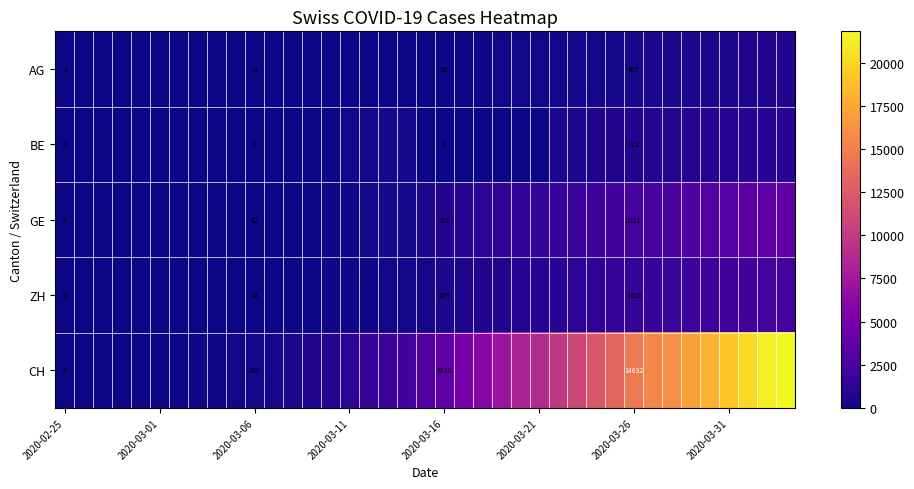

True or false: GE has a value of 383 at 2020-03-16.

False